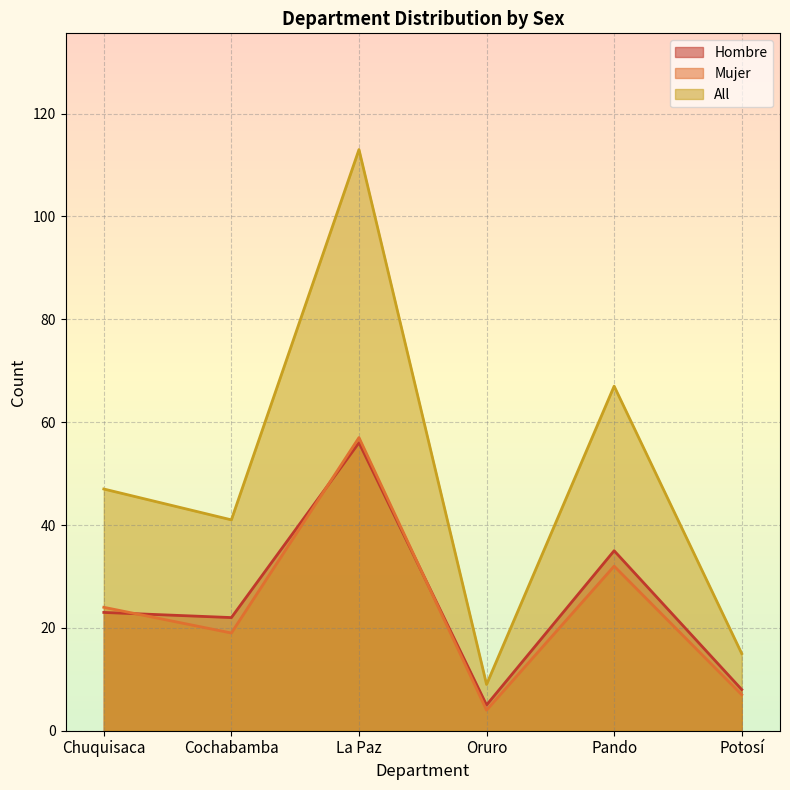

Which series changed the most between Chuquisaca and Pando?

All